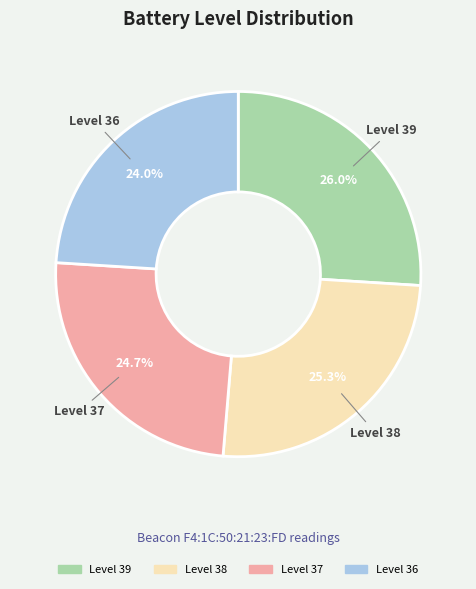

Rank the categories by value from lowest to highest.

Level 36, Level 37, Level 38, Level 39